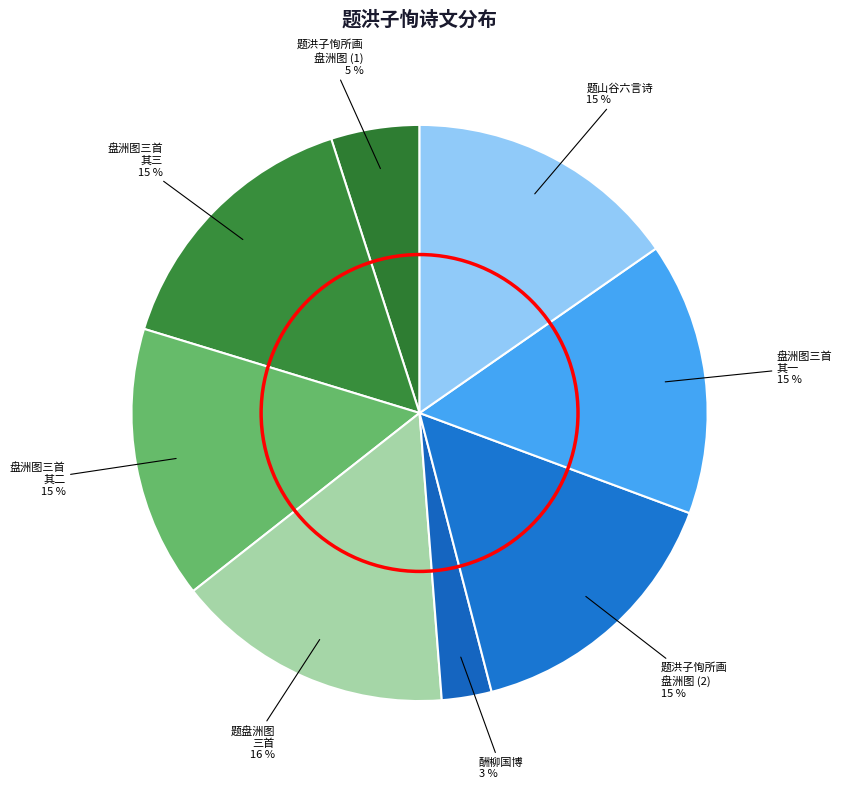

How many segments does this pie chart have?

8